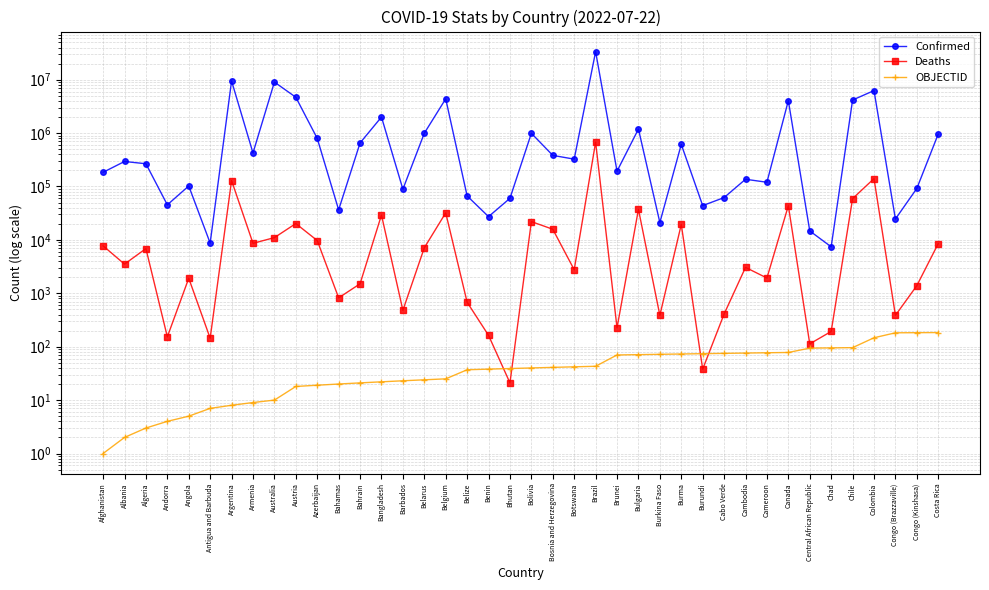

At how many categories does at least one series exceed 8141729?

3